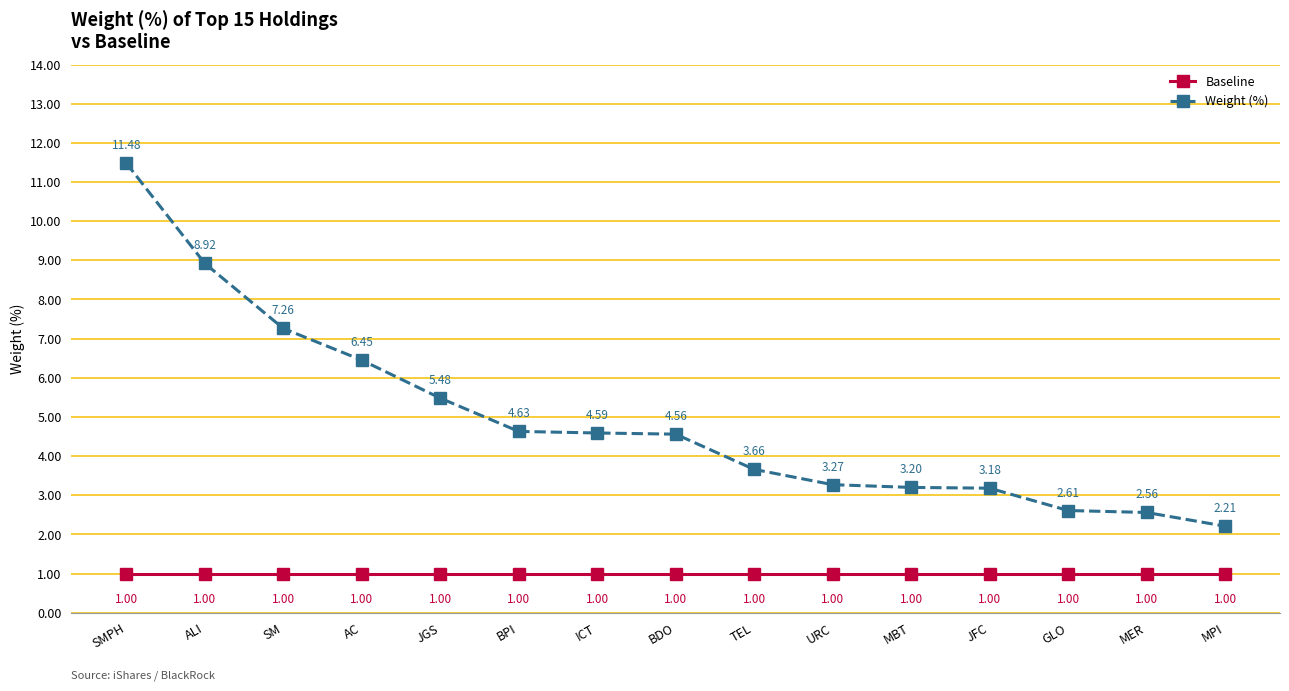

At which label does Weight (%) first exceed 4?

SMPH